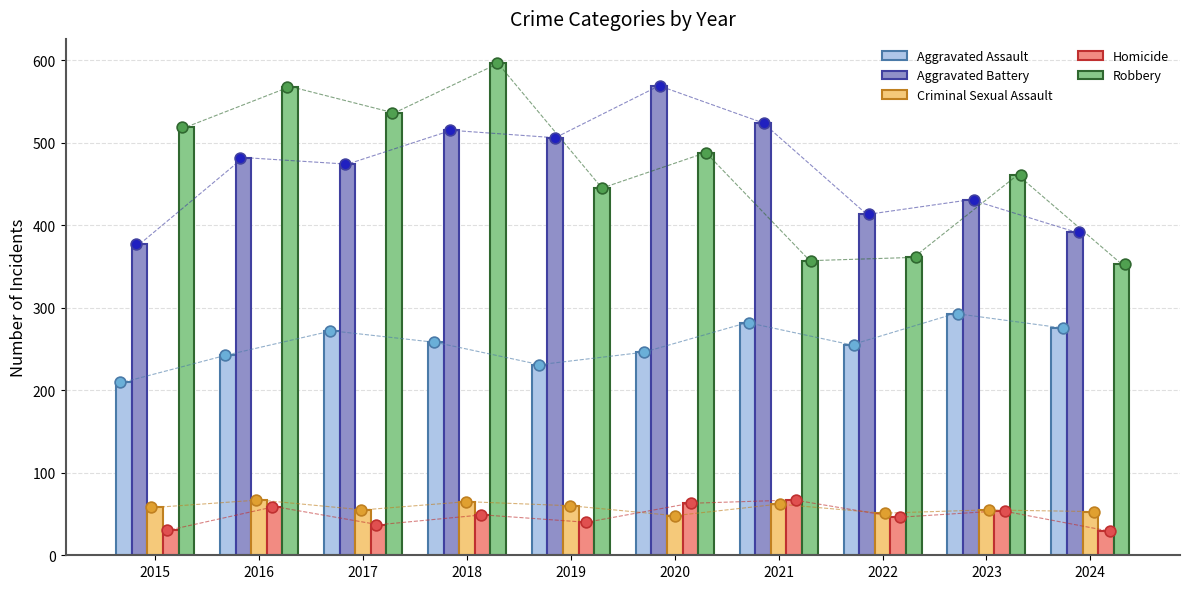

Which series has the largest Y range (max minus min)?

Robbery